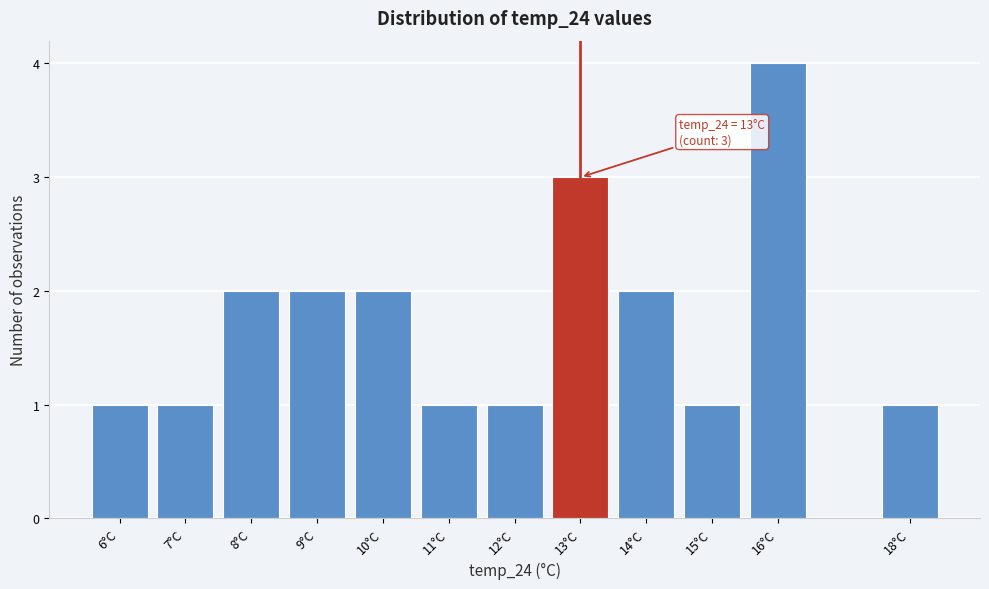

Over which range of the x-axis is the bar tallest?

15.5 to 16.5